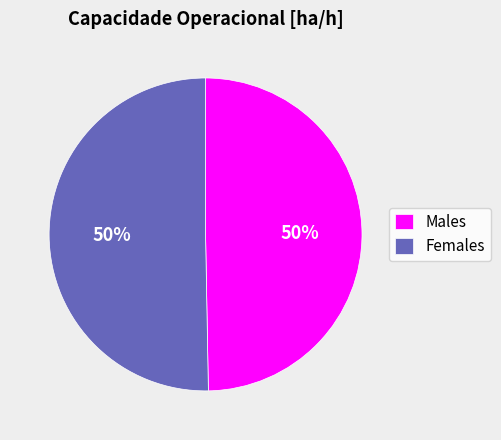

To the nearest percent, what is the average slice percentage?

50%